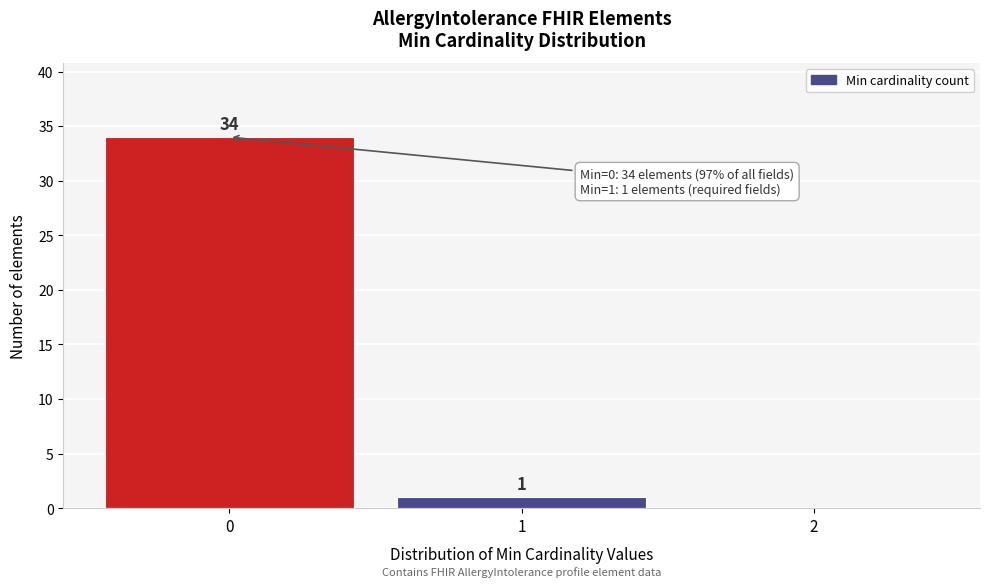

Which range on the x-axis has the tallest bar?

-0.5 to 0.5